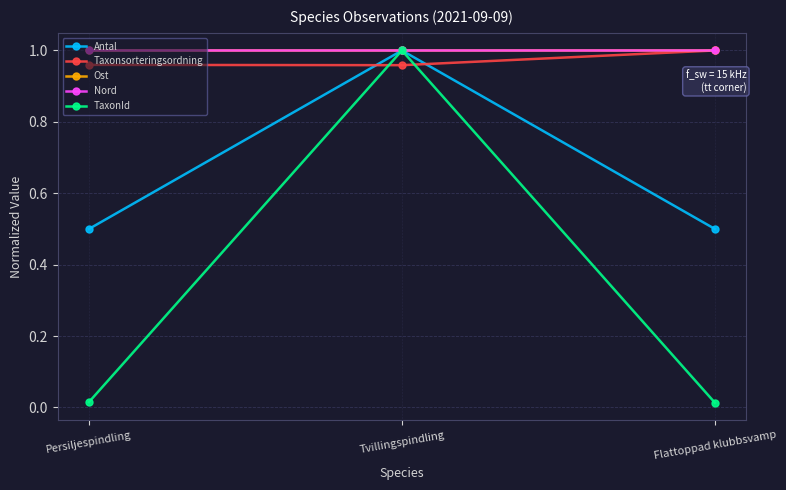

What is the total value across all series at Flattoppad klubbsvamp?

3.5